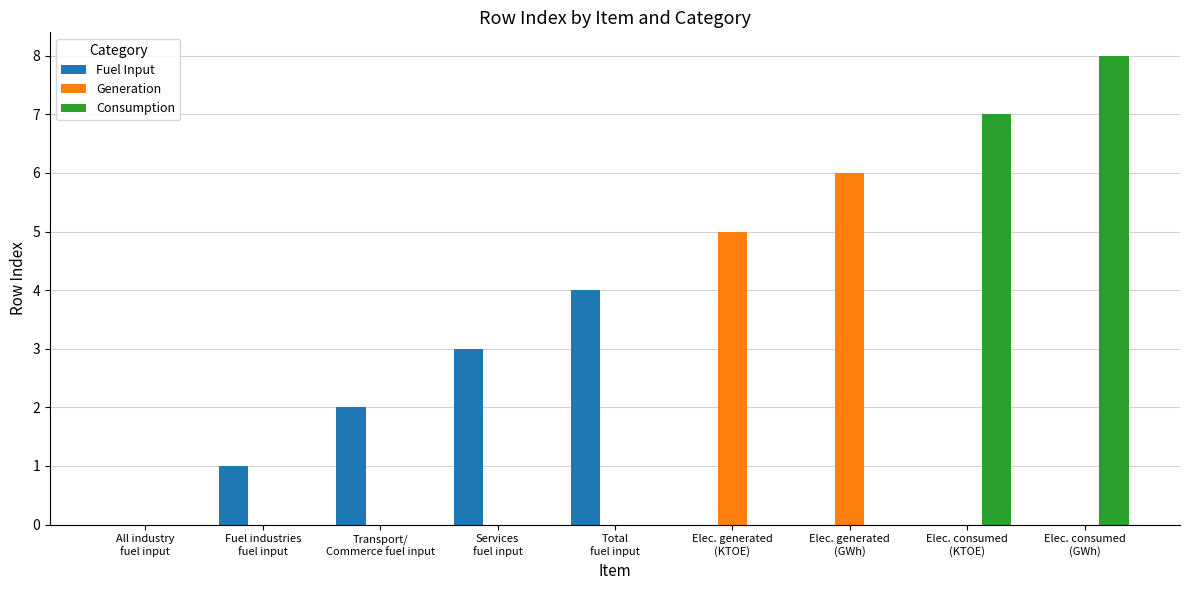

Are the bars grouped side by side (vs. stacked)?

Yes